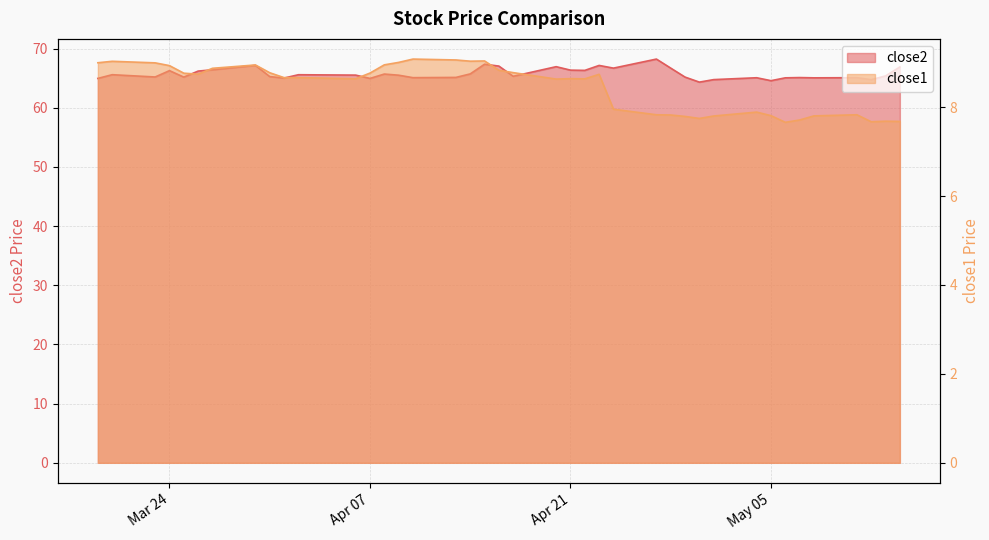

The close2 series shows 65.1 at 2015-05-06. True or false?

True